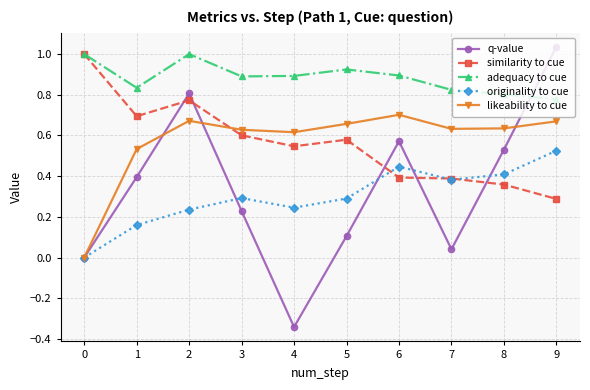

The q-value series shows 0.0 at 0. True or false?

True